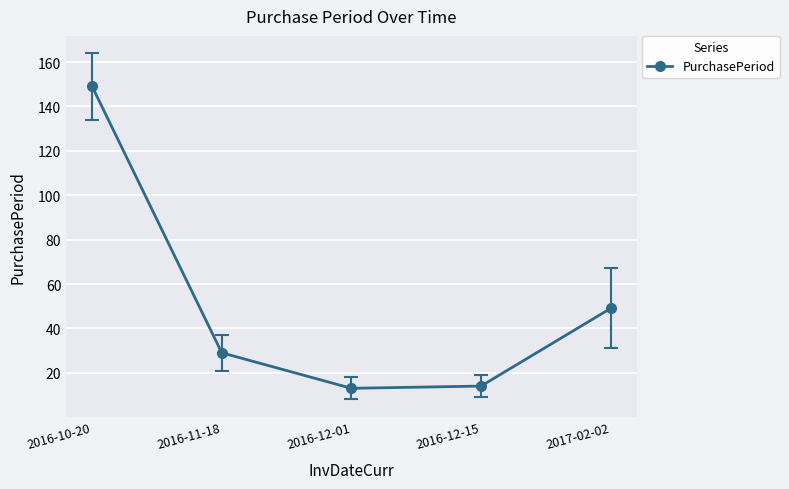

Reading left to right, list all the values displayed in this chart.

2016-10-20=149	2016-11-18=29	2016-12-01=13	2016-12-15=14	2017-02-02=49